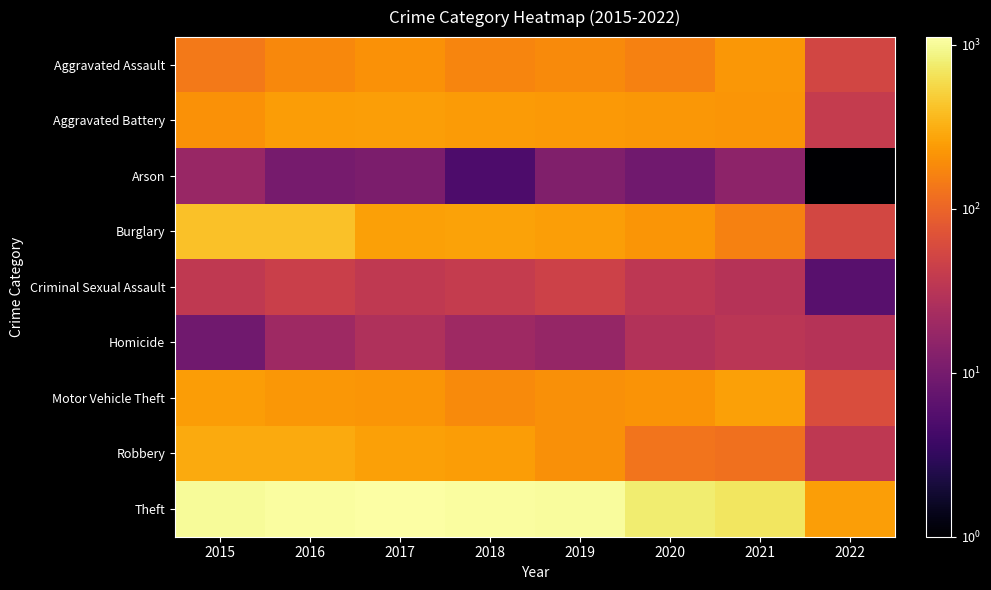

Reading left to right, transcribe all the data shown in this chart.

Aggravated Assault: 2015=140	2016=178	2017=204	2018=169	2019=183	2020=163	2021=224	2022=53
Aggravated Battery: 2015=207	2016=244	2017=253	2018=238	2019=228	2020=224	2021=217	2022=40
Arson: 2015=18	2016=10	2017=11	2018=5	2019=12	2020=9	2021=15	2022=1
Burglary: 2015=406	2016=404	2017=258	2018=264	2019=250	2020=217	2021=162	2022=54
Criminal Sexual Assault: 2015=37	2016=44	2017=37	2018=40	2019=47	2020=35	2021=30	2022=6
Homicide: 2015=9	2016=20	2017=27	2018=20	2019=17	2020=29	2021=33	2022=30
Motor Vehicle Theft: 2015=243	2016=222	2017=218	2018=183	2019=201	2020=212	2021=255	2022=62
Robbery: 2015=291	2016=295	2017=258	2018=240	2019=203	2020=131	2021=124	2022=36
Theft: 2015=1009	2016=1065	2017=1113	2018=1070	2019=1029	2020=778	2021=682	2022=249